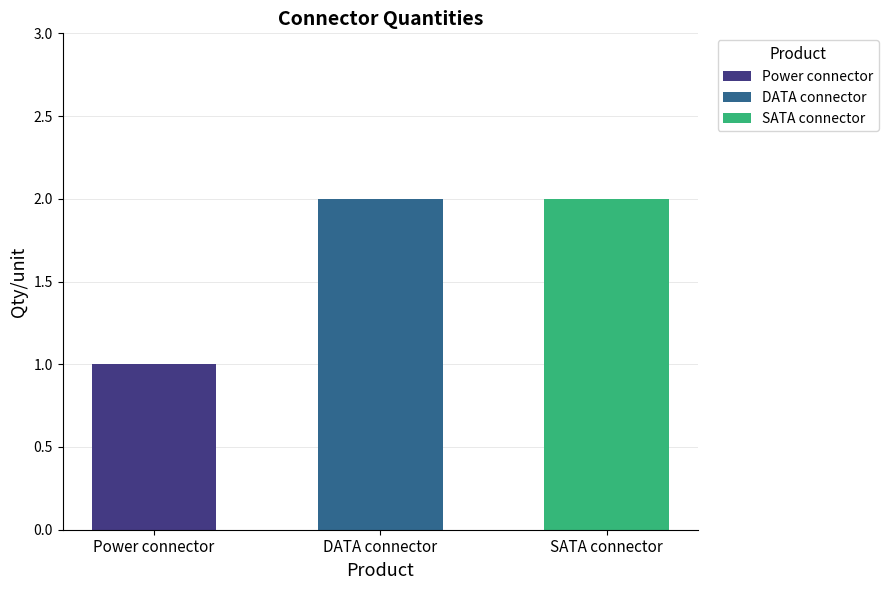

What is the sum of all values?

5